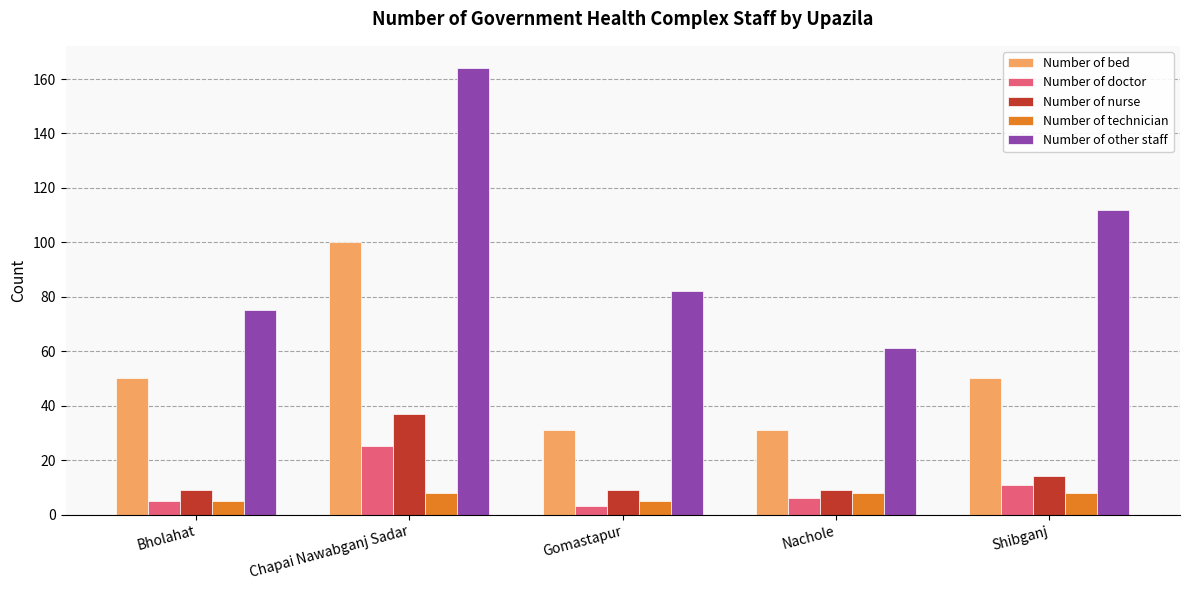

Rank the series by their maximum value, from lowest to highest.

Number of technician, Number of doctor, Number of nurse, Number of bed, Number of other staff